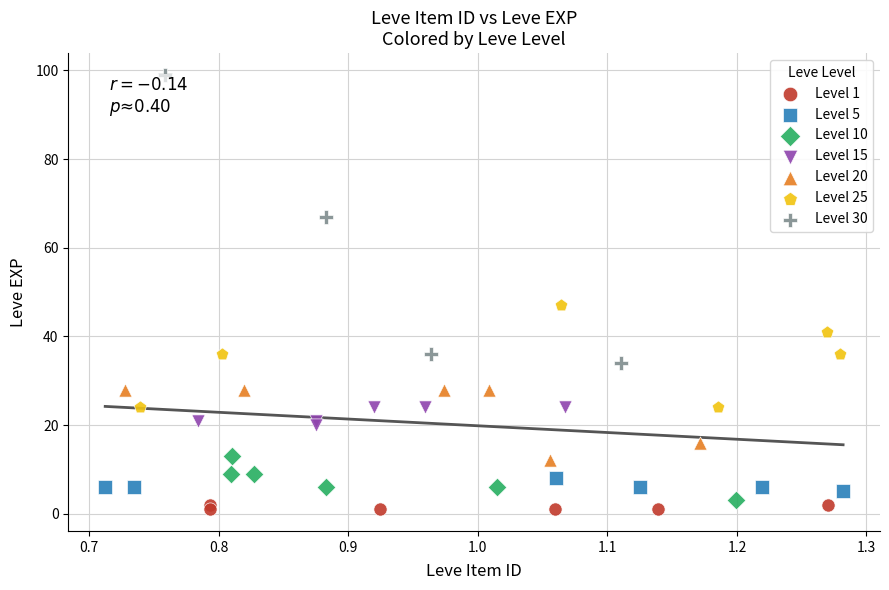

Which series has the widest spread of Y values?

Level 30